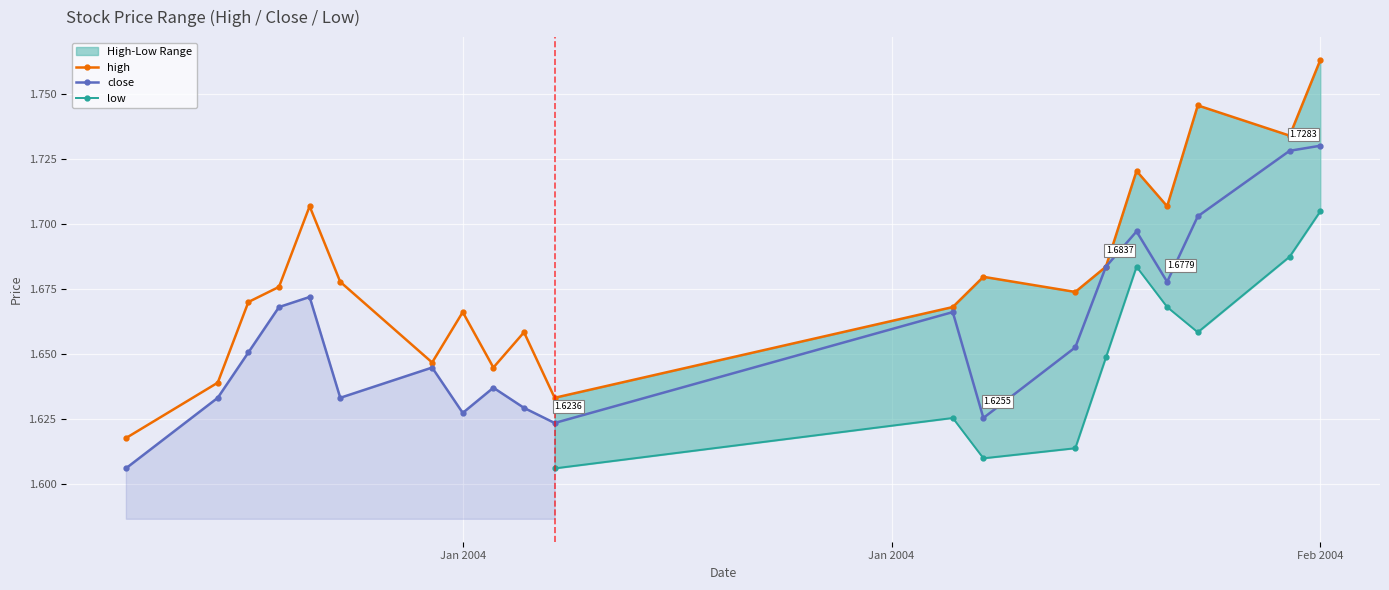

In high, how many points are higher than both neighbors (excluding endpoints)?

6